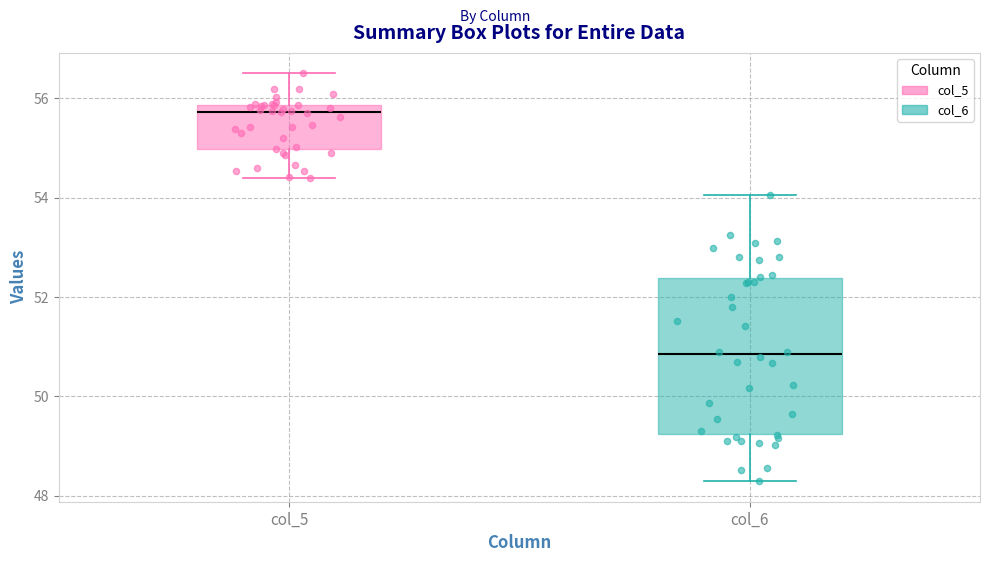

Where is the upper edge of the box for col_5 on the y-axis? The values are not printed on the chart, so give them approximately, as read against the axis.

55.8